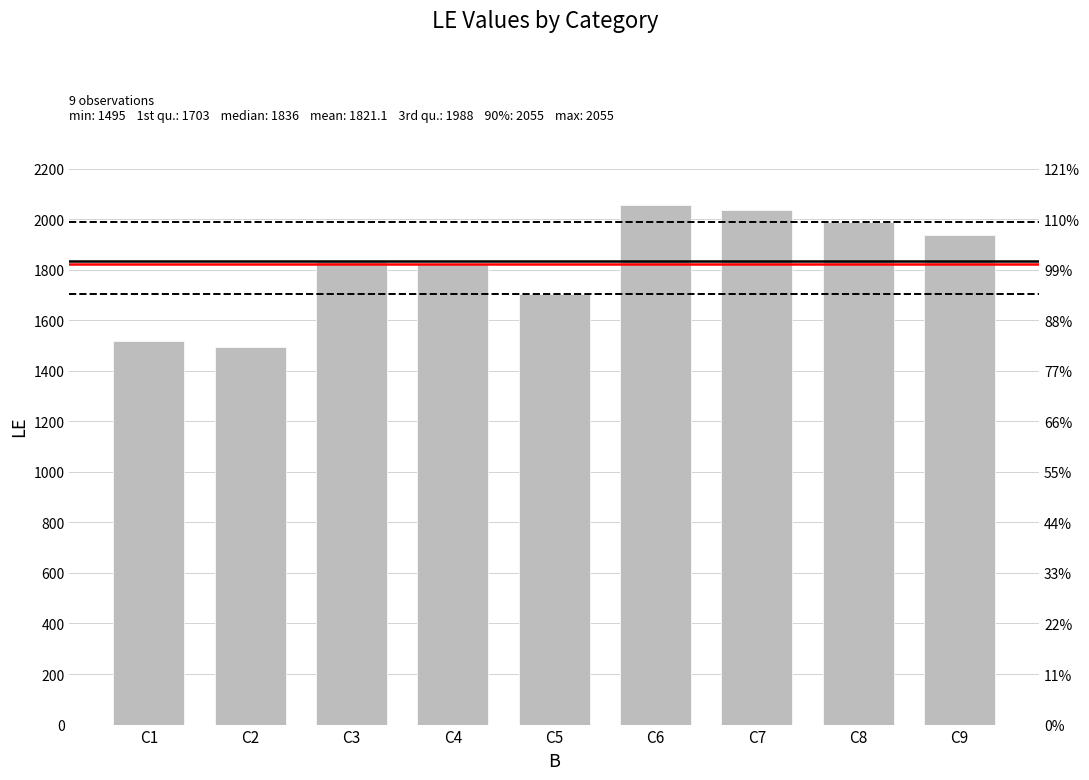

What is the sum of all values?

16390